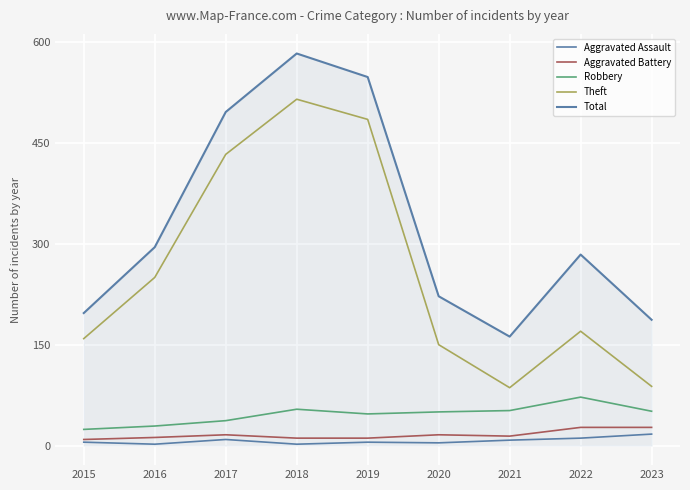

How many lines are shown in the chart?

5